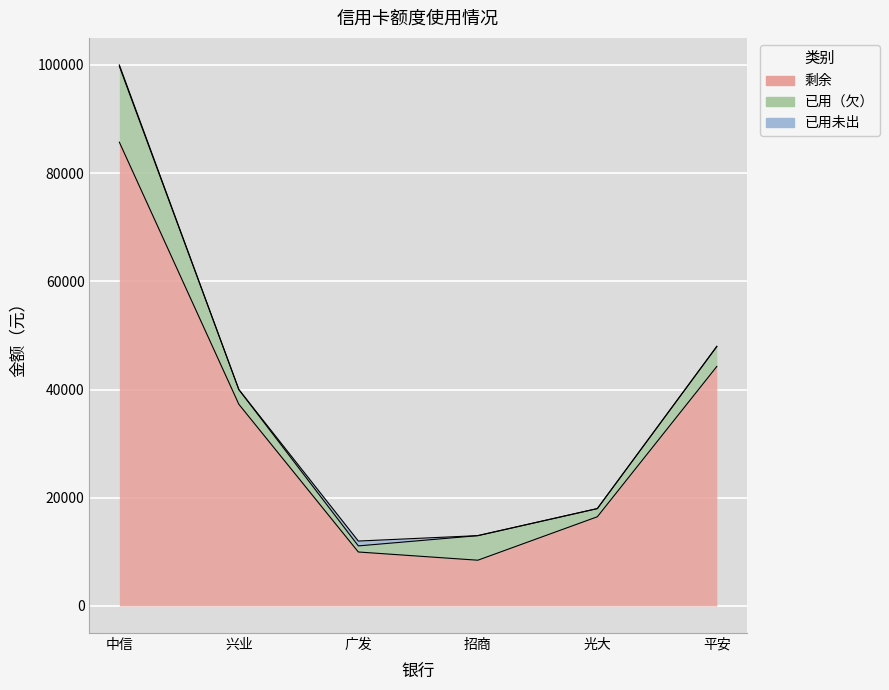

What is the difference between the maximum and minimum values in the 已用（欠） series?

12897.9